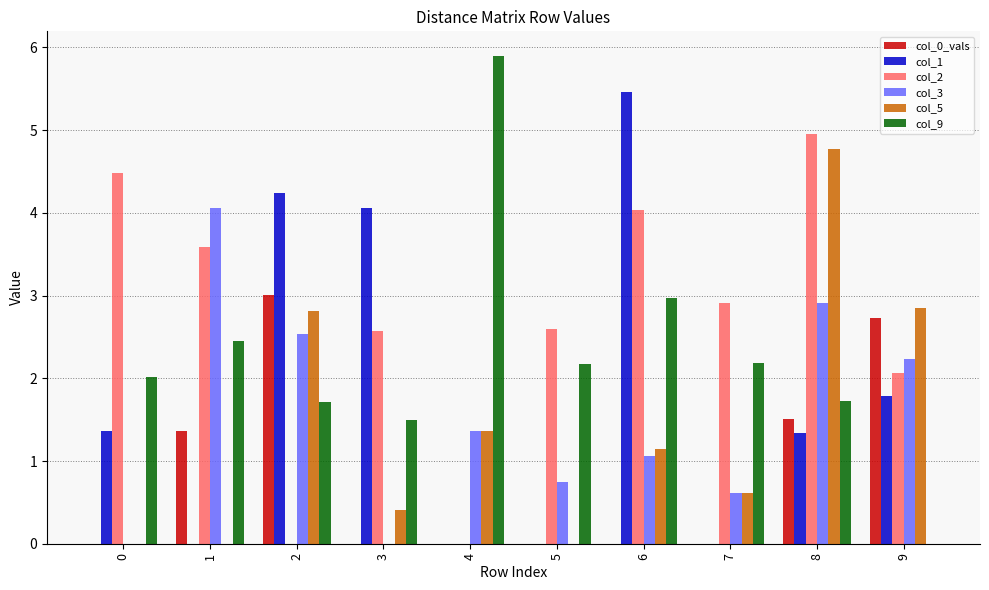

At which category is the sum across all series the highest?

8